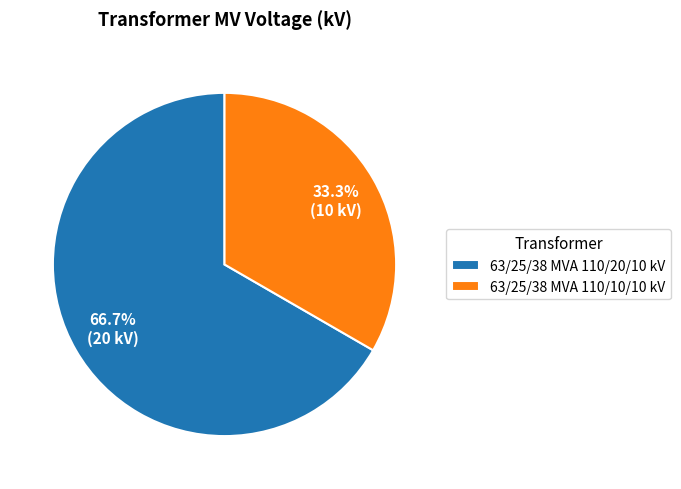

To the nearest percent, what is the average slice percentage?

50%